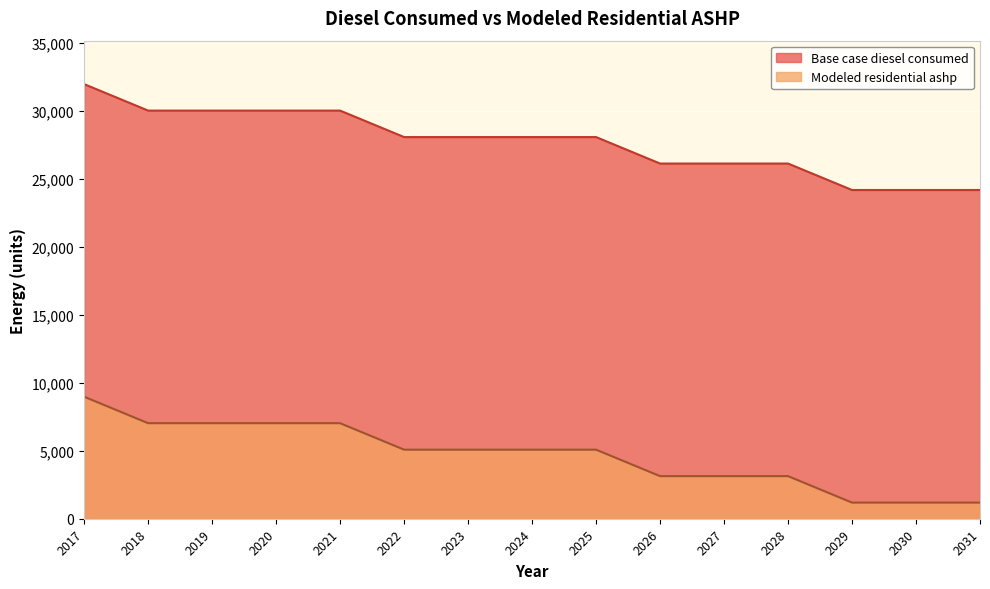

At how many categories does at least one series exceed 14751?

15